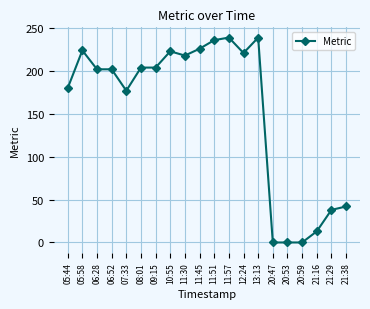

At which label does the data first exceed 204?

05:58